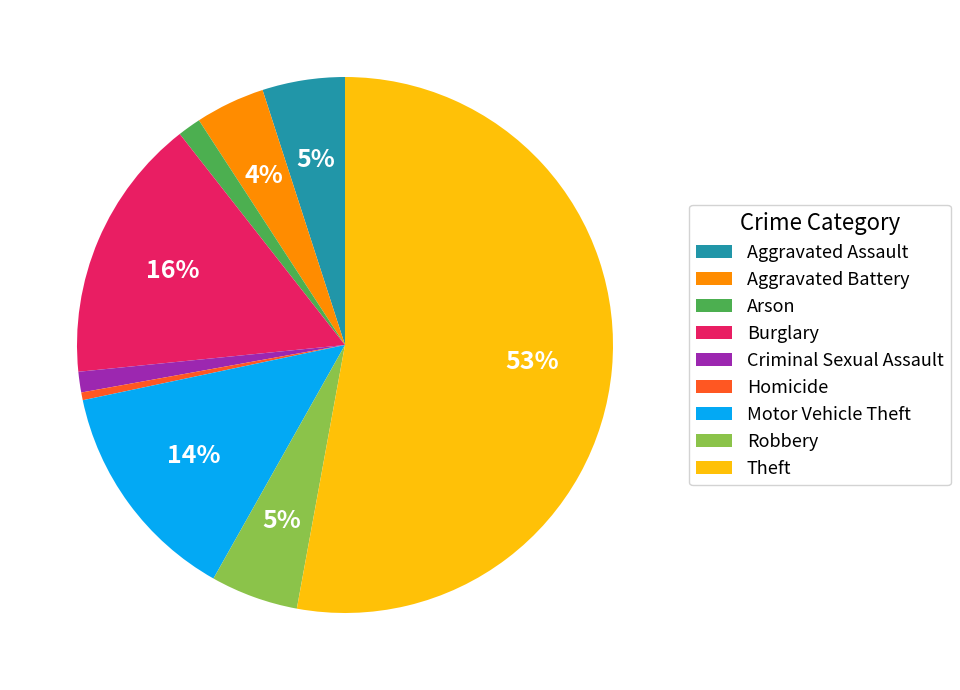

Count the number of slices in the pie.

9